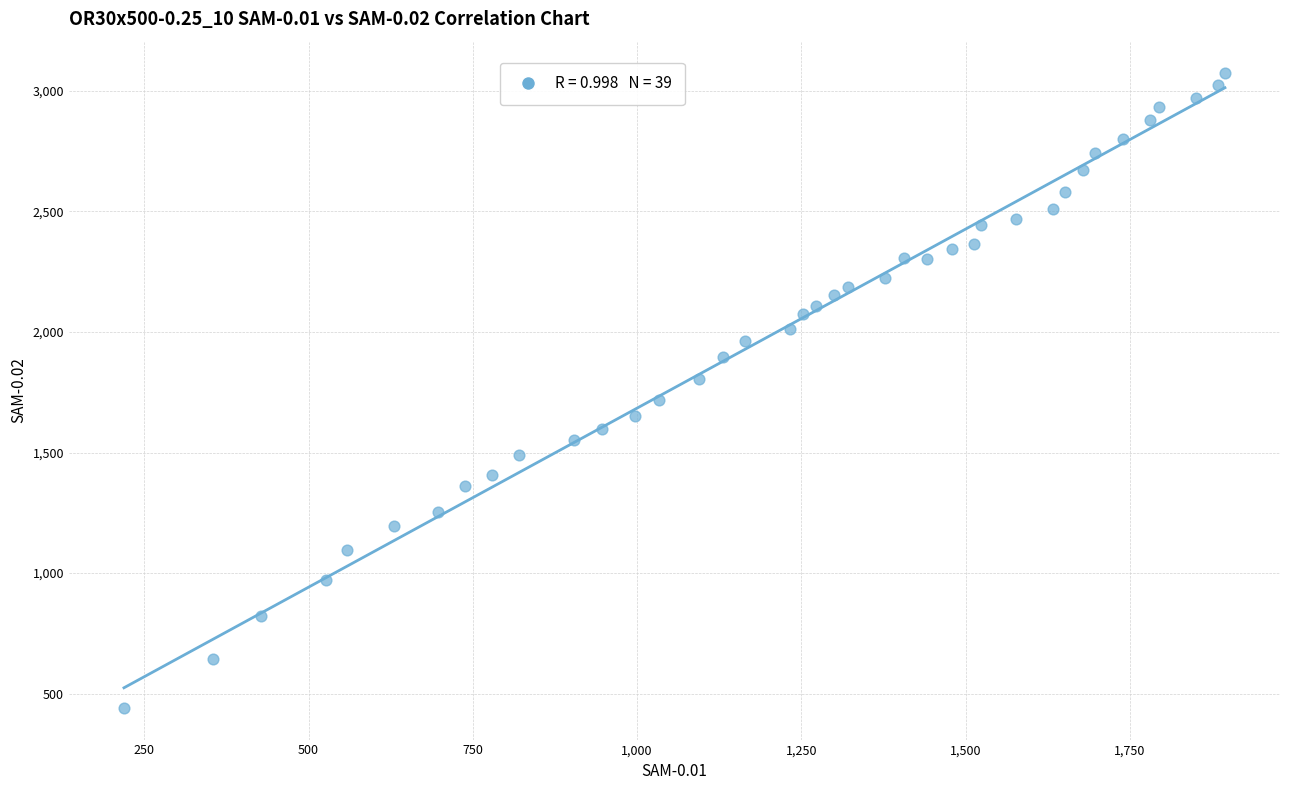

What is the range of X values (max minus min)?

1675.6